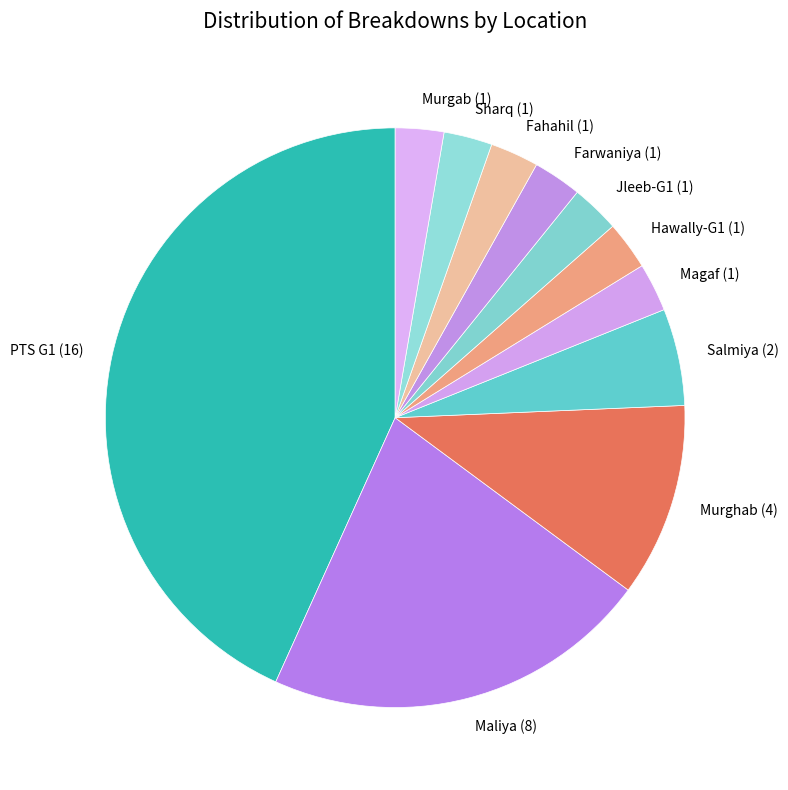

Is it true that Farwaniya is 13% of the pie?

False